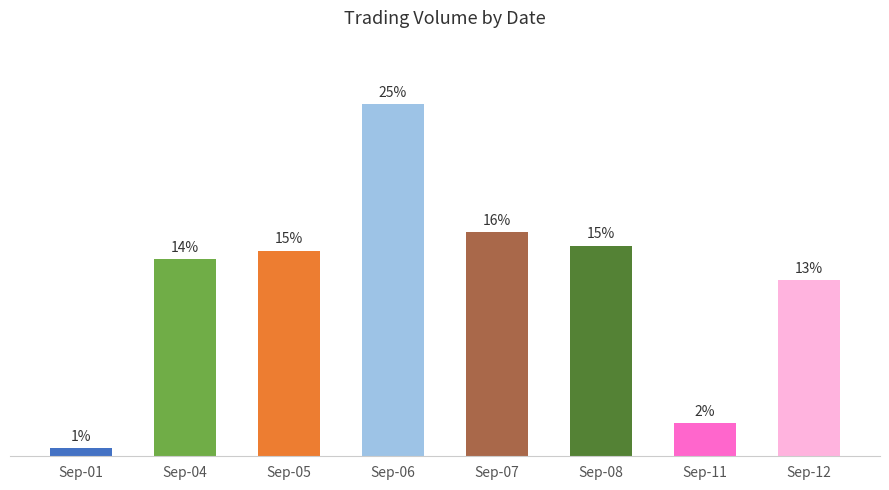

The value at Sep-05 is 23.3. True or false?

False